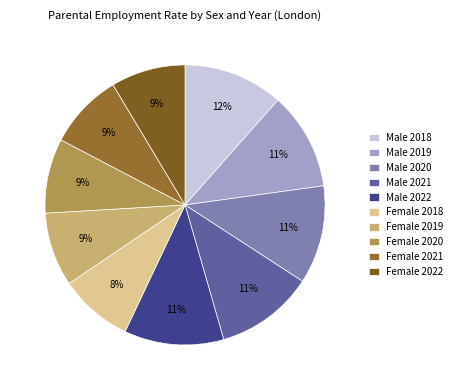

Count the number of slices in the pie.

10